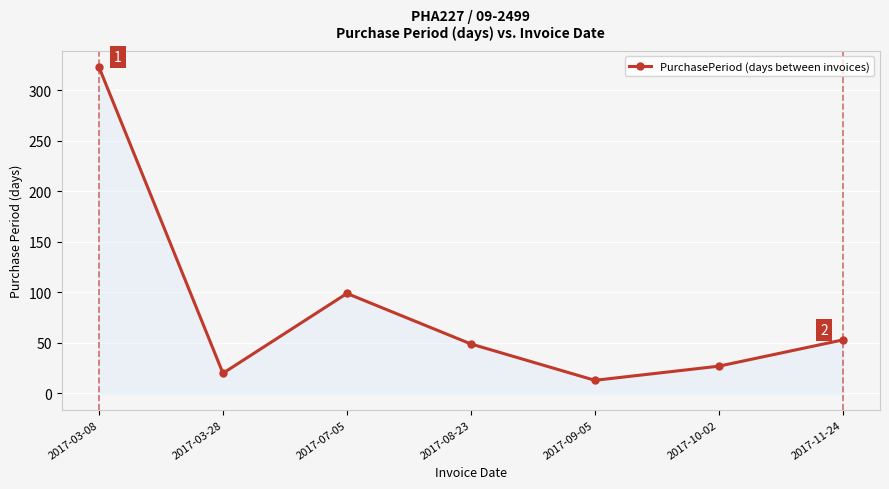

What position from the right is 2017-09-05?

3